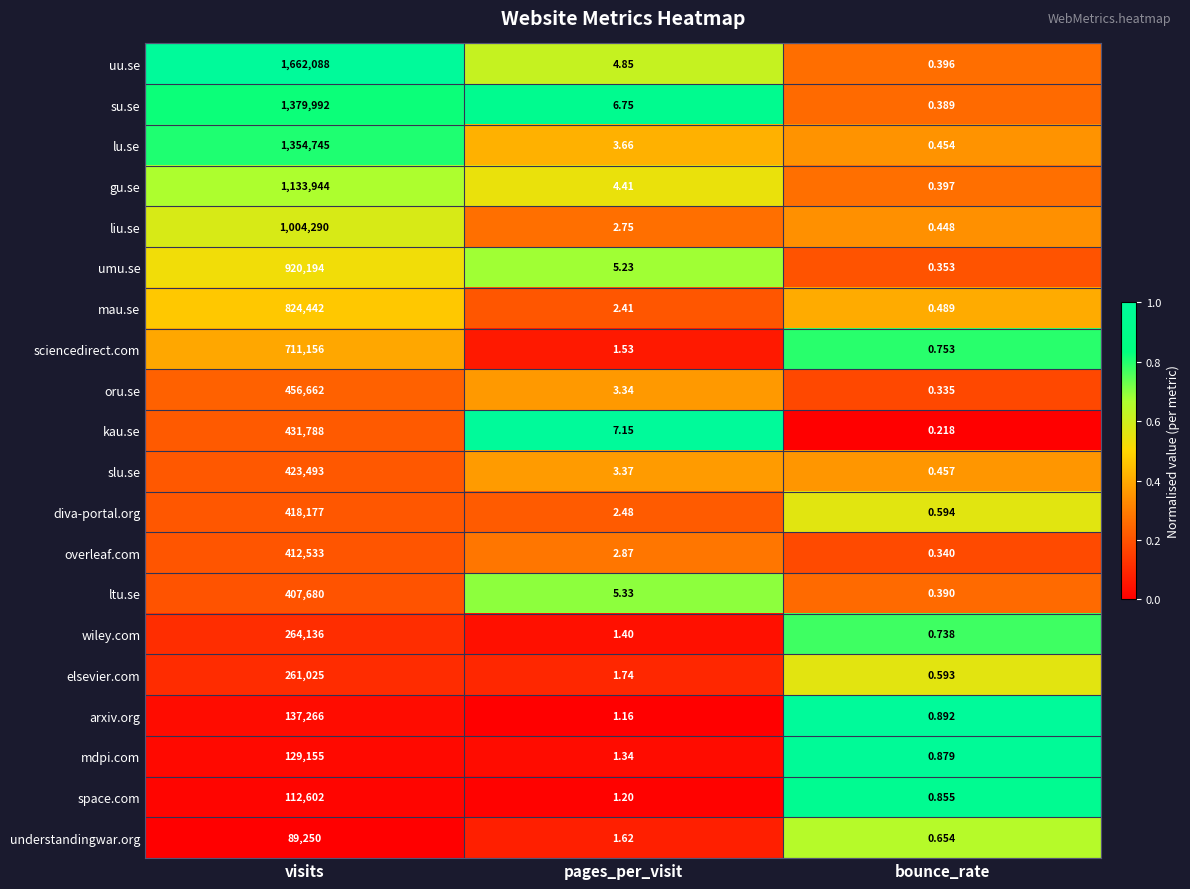

At which category does the chart reach its minimum across all series?

bounce_rate